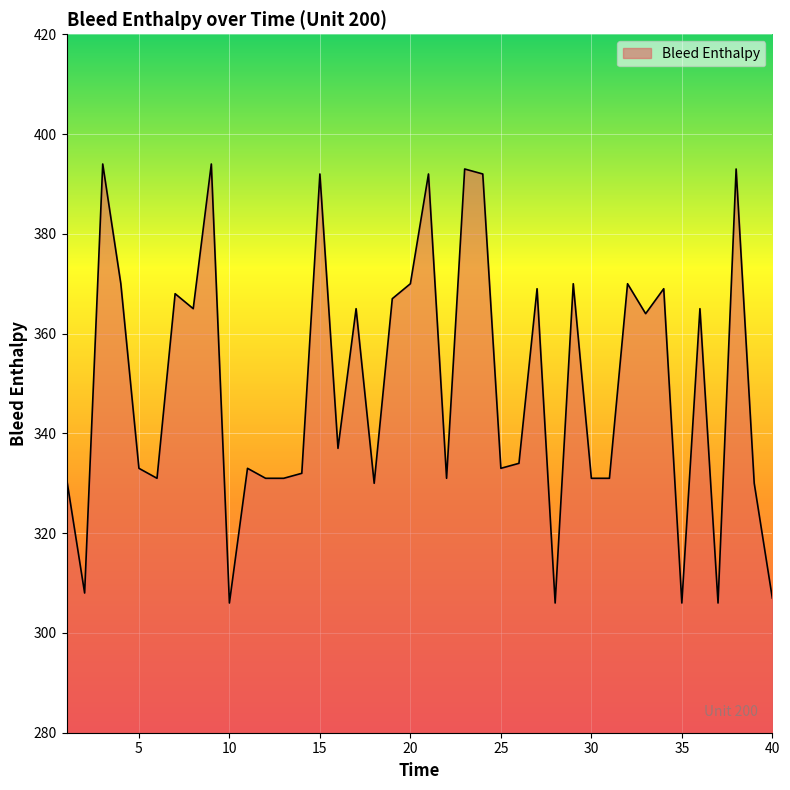

What is the greatest value displayed?

394